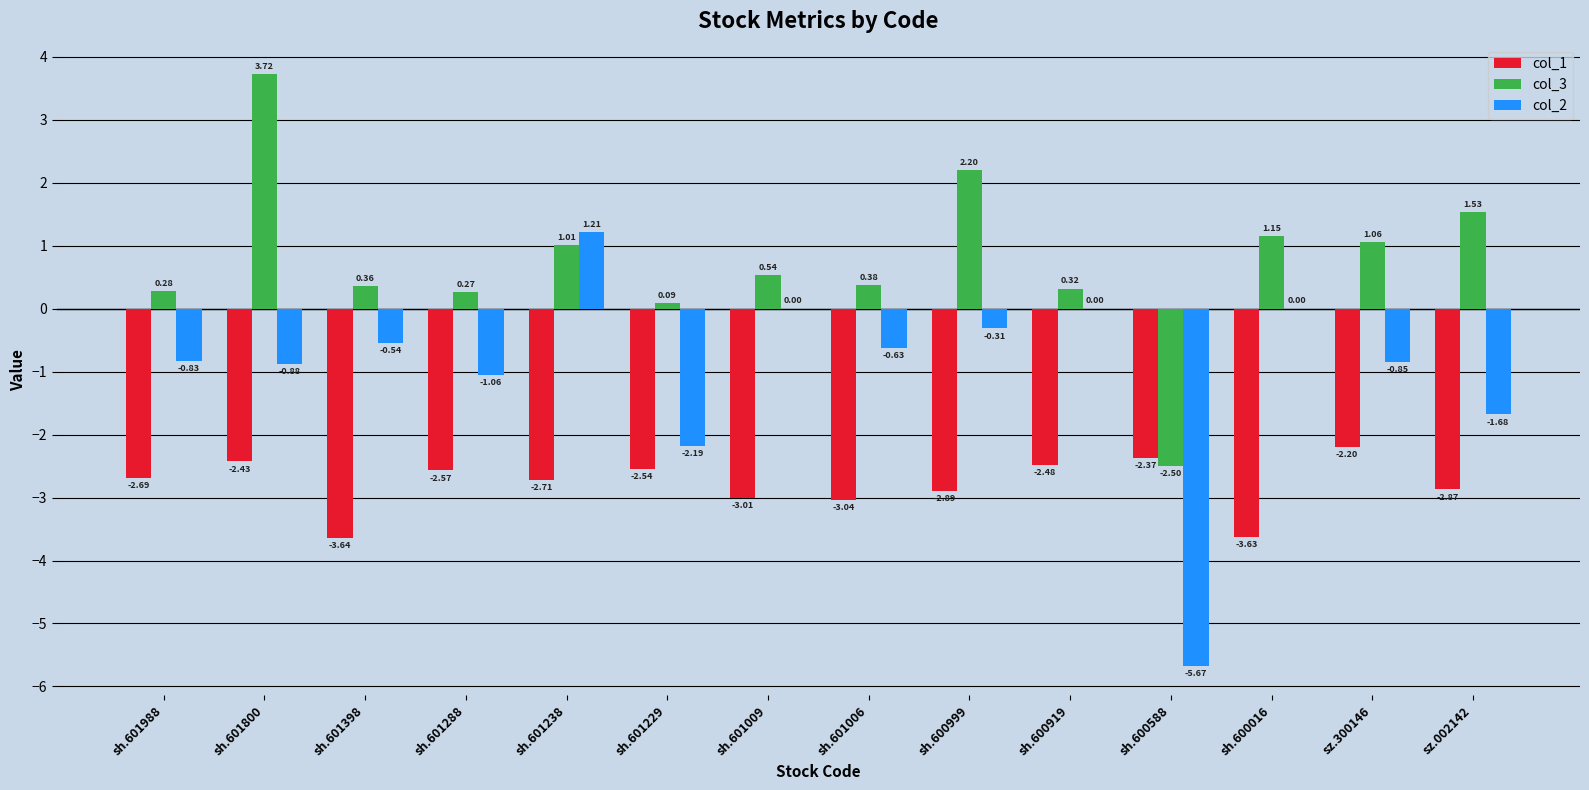

Are the bars horizontal?

No